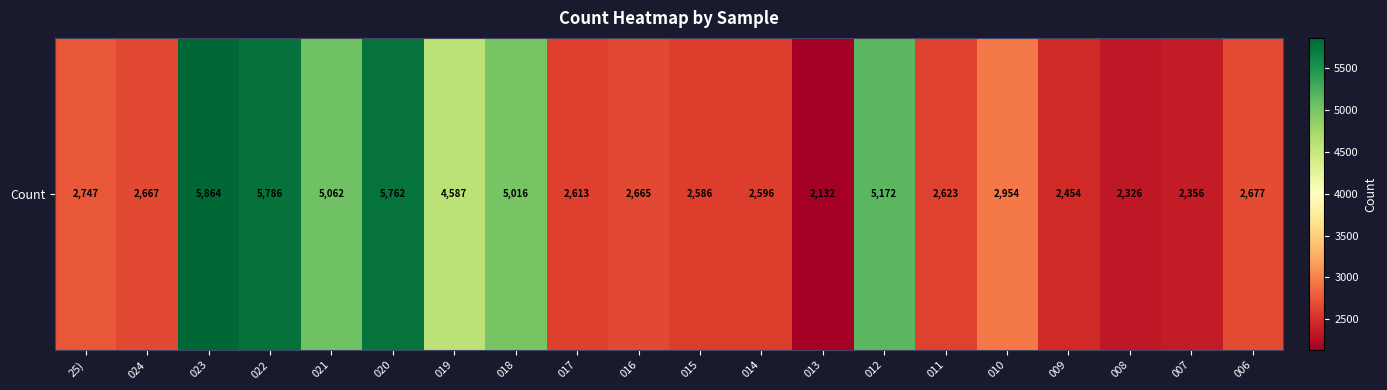

At which label is the value closest to 3998?

019